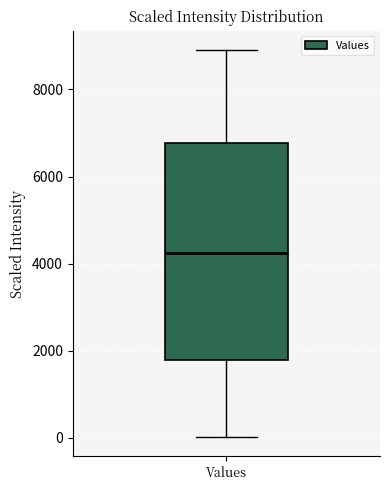

Read this box plot against the y-axis: the position of the median line, the range covered by the box, and the ends of both whiskers. The values are not printed on the chart, so give them approximately, as read against the axis.

median 4200, box 1800 to 6800, whiskers 0 to 9000